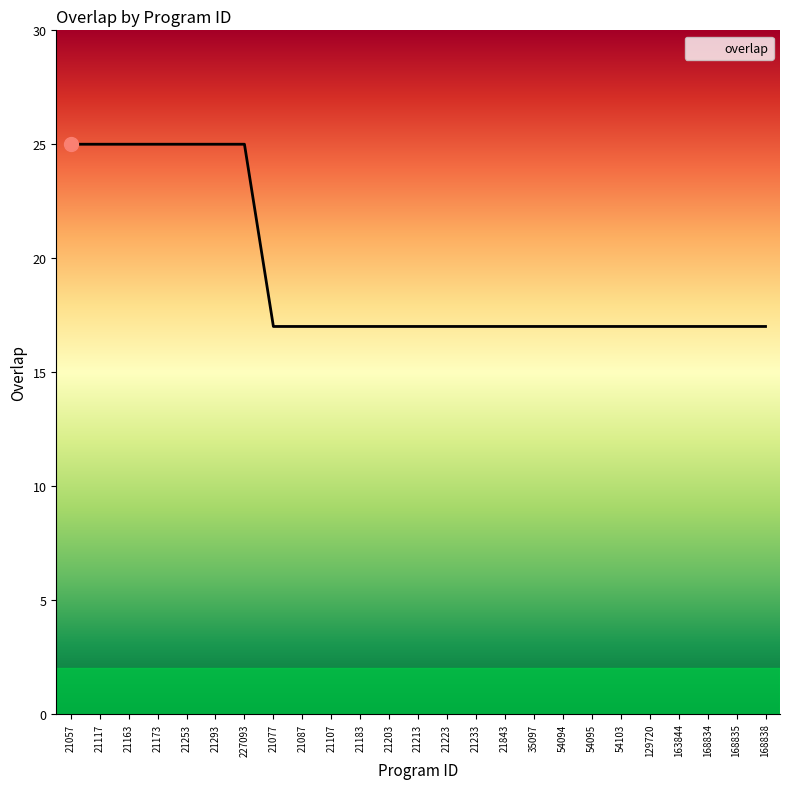

What position from the left is 21117?

2